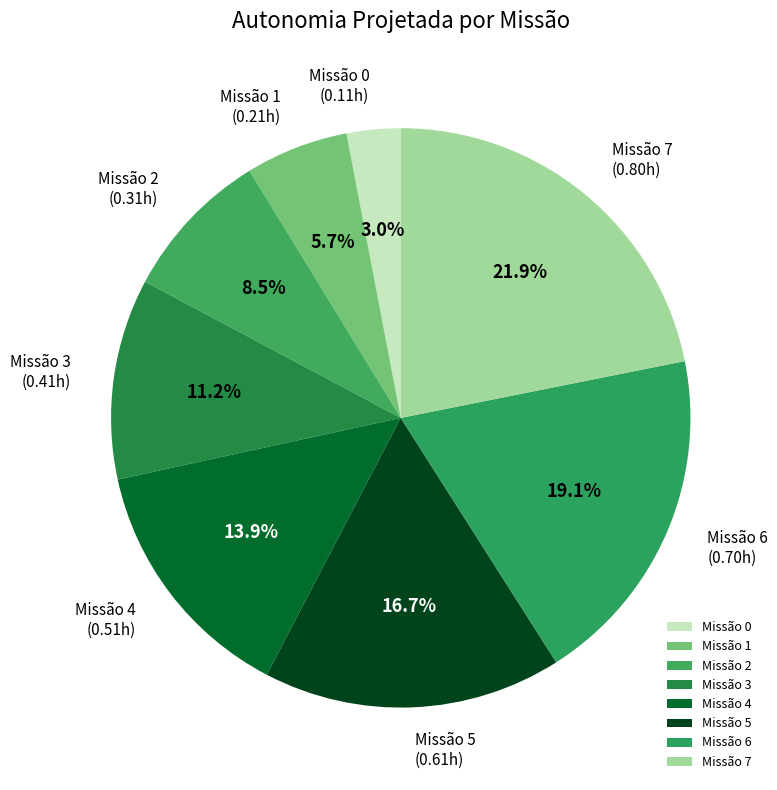

How many segments does this pie chart have?

8